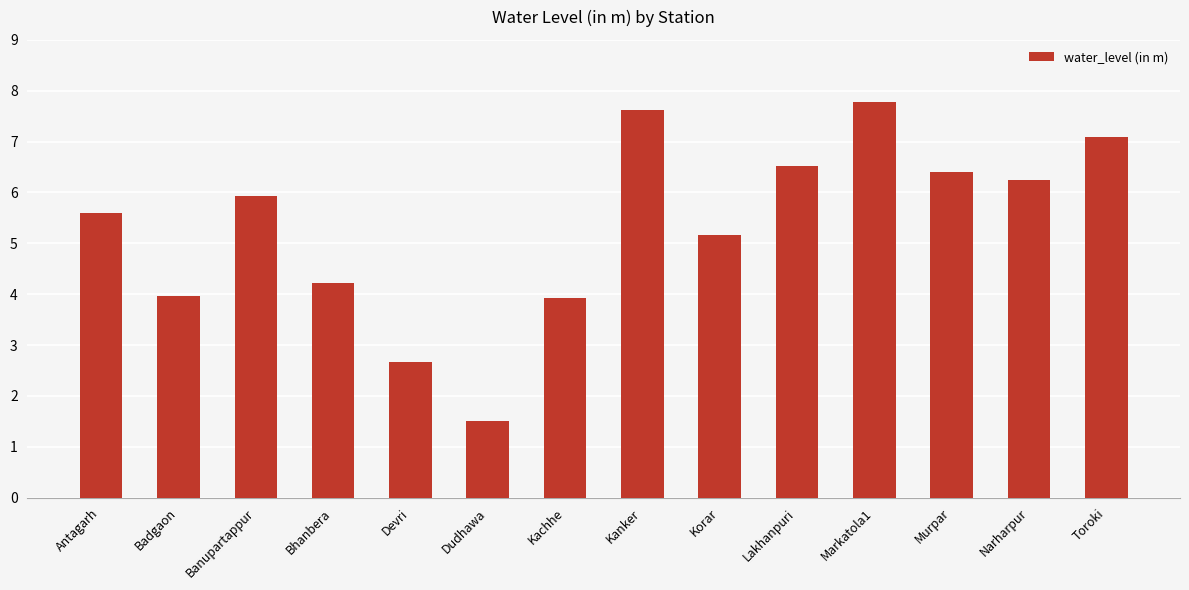

What is the value of the 10th bar from the left?

6.5